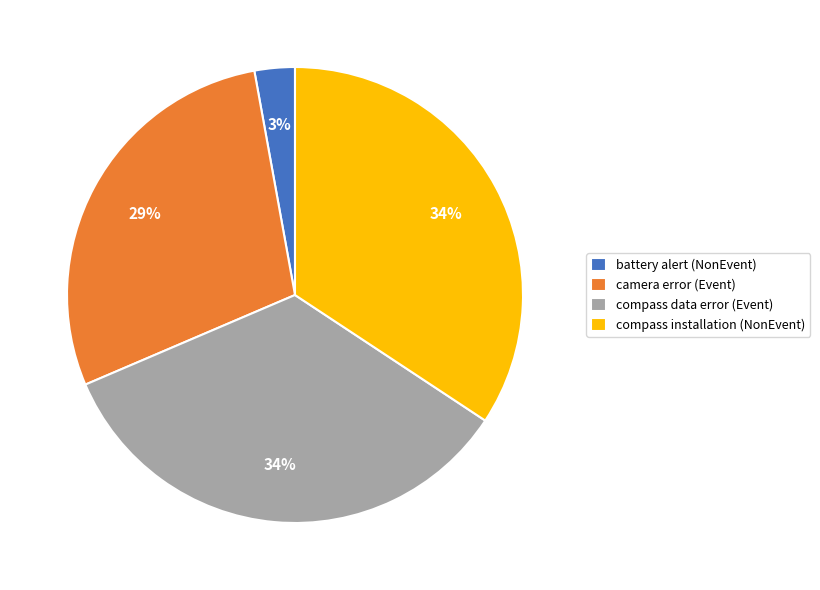

Which has a higher value, battery alert (NonEvent) or camera error (Event)?

camera error (Event)